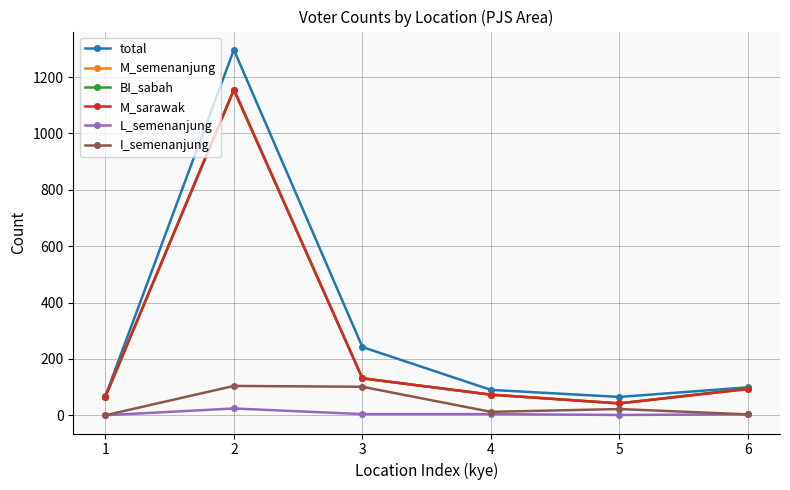

Where is the first local maximum for I_semenanjung?

2